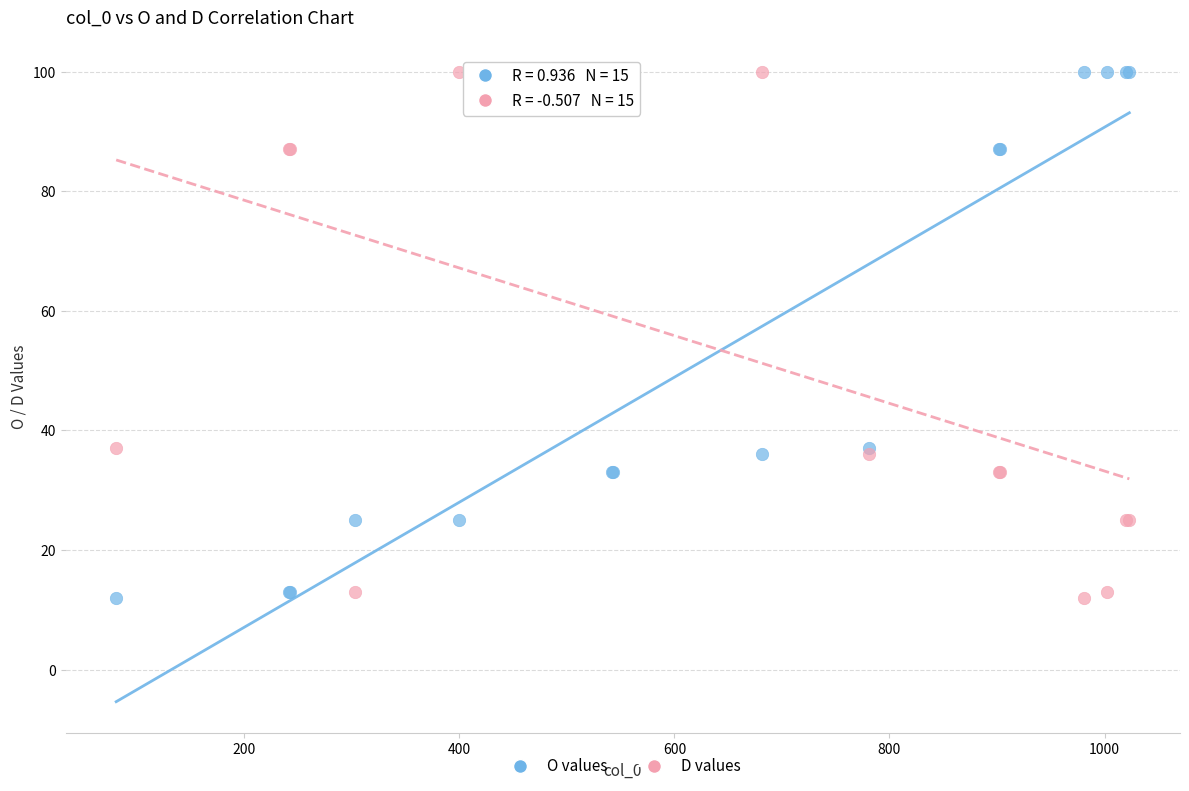

What are all the series names shown in the legend?

O values, D values